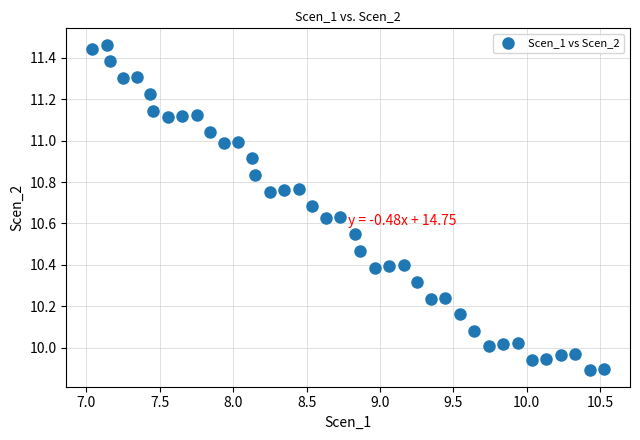

What is the range of X values (max minus min)?

3.5